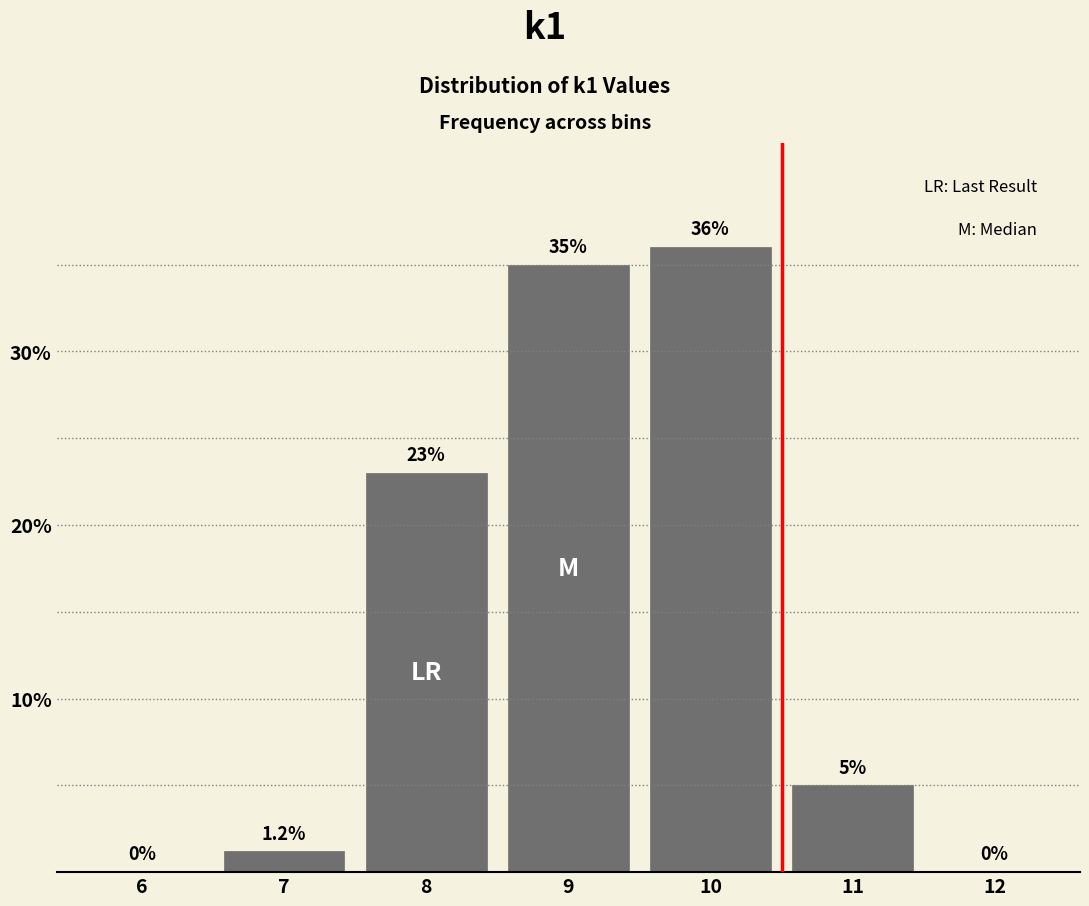

Reading left to right, transcribe all the data shown in this chart.

6=0.0	7=1.2	8=23.0	9=35.0	10=36.0	11=5.0	12=0.0